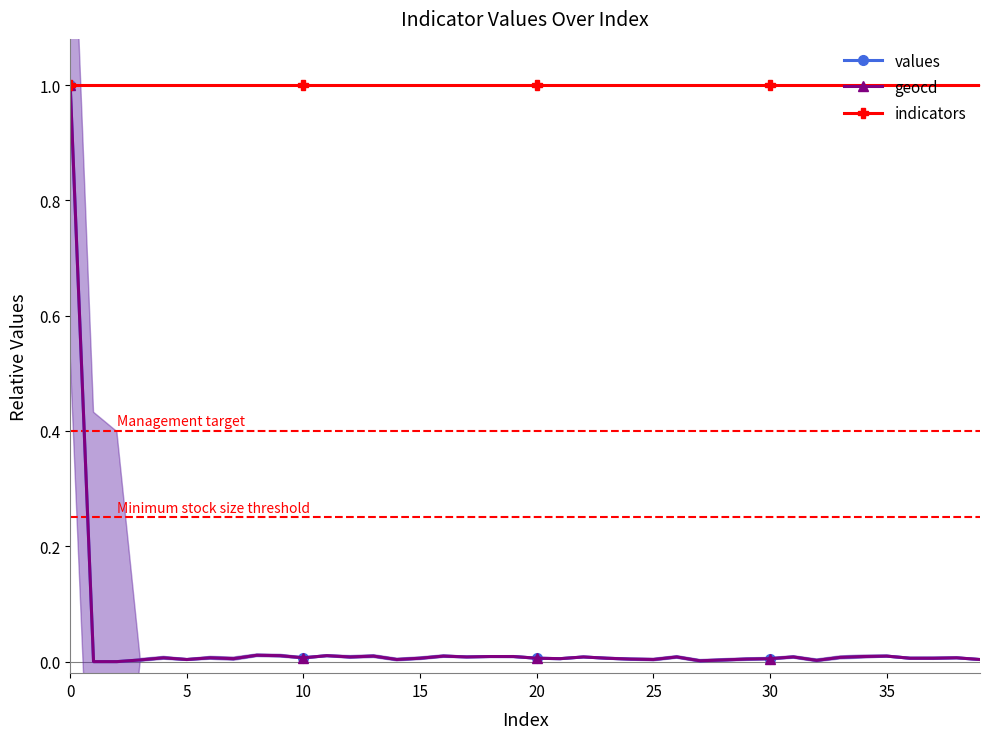

Which series has the largest range (max minus min)?

values